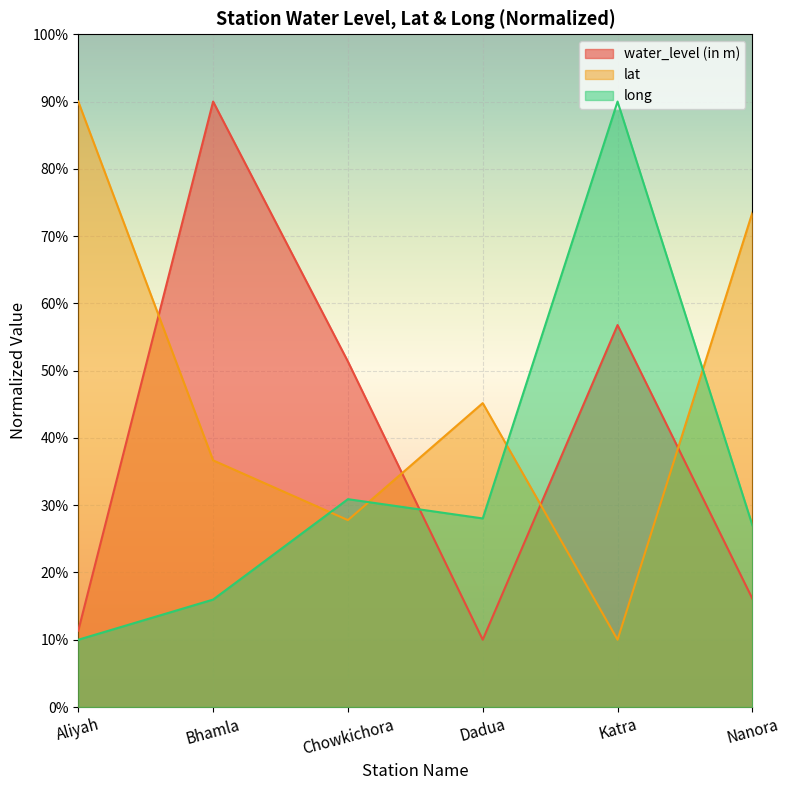

How many values in the water_level (in m) series are below 51?

3